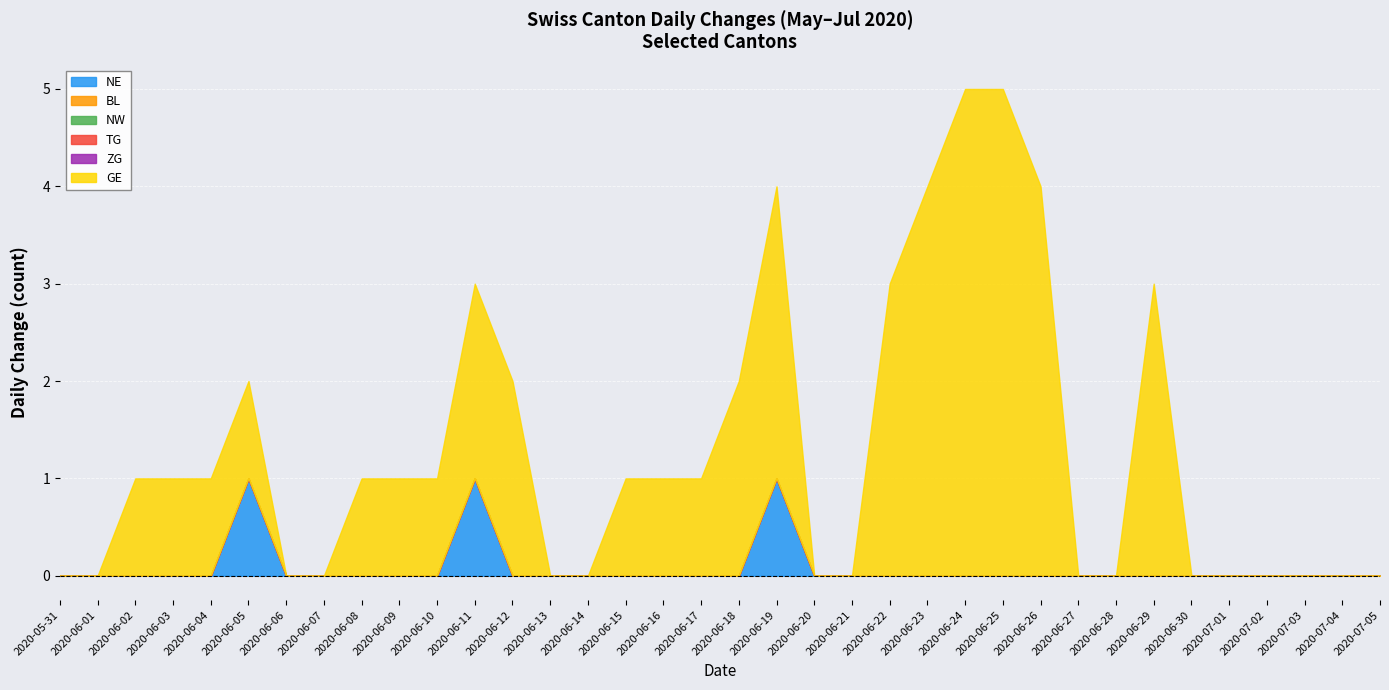

Is it true that BL equals 0 at 2020-06-16?

True